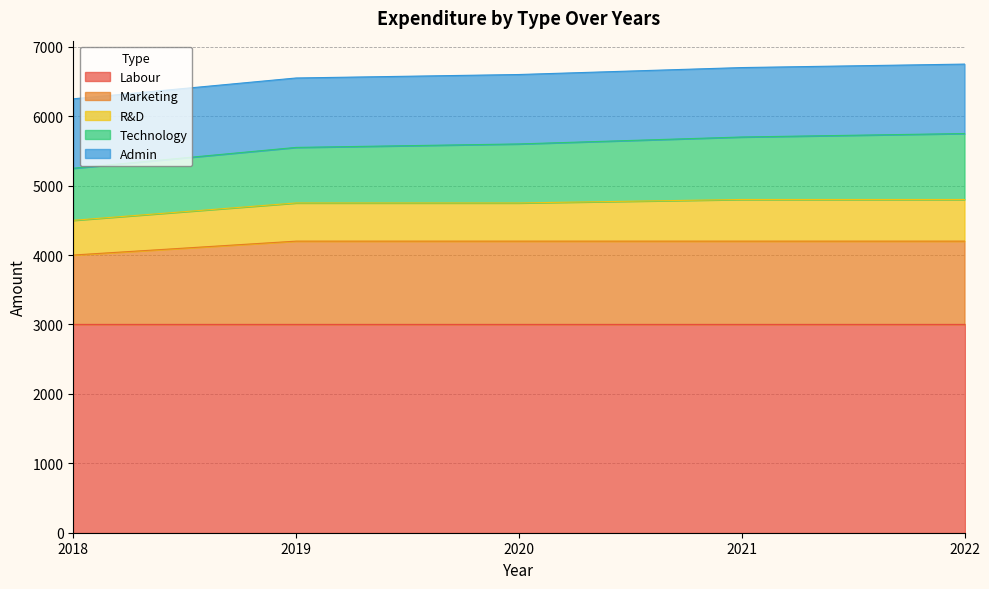

At how many categories does at least one series exceed 1023?

5